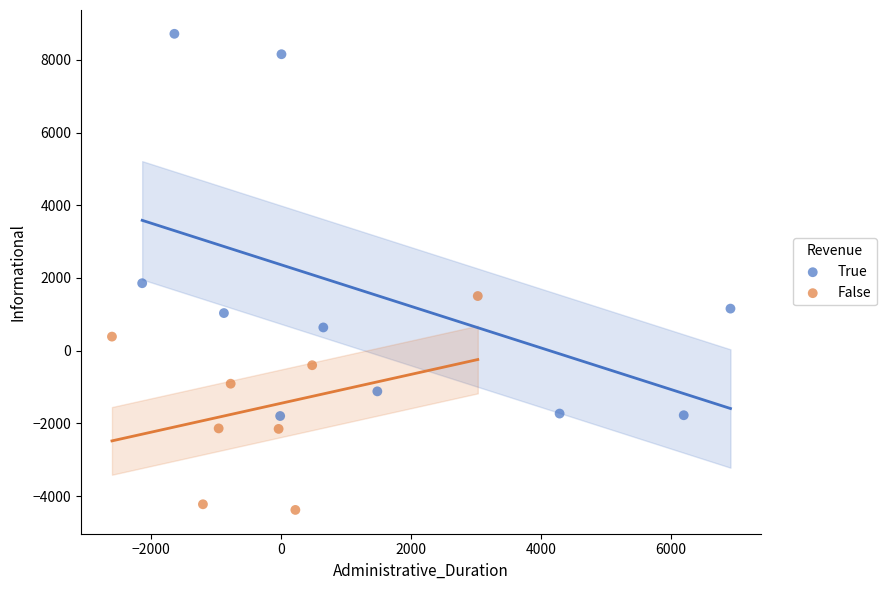

Which series has the largest Y range (max minus min)?

True